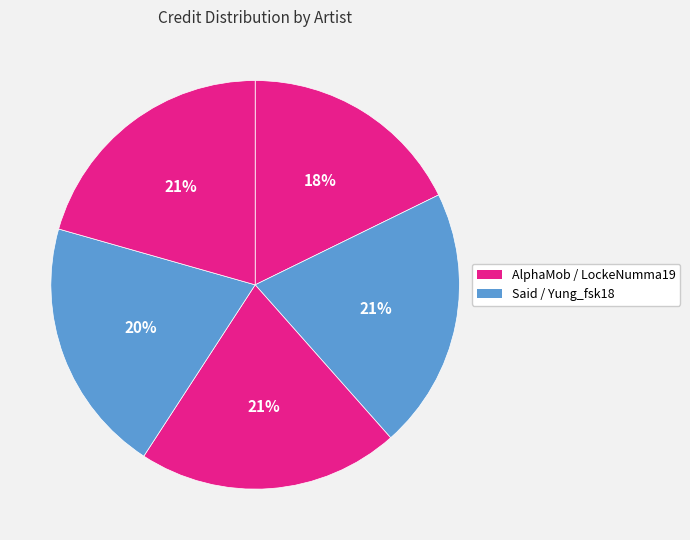

How many slices are in this pie chart?

5